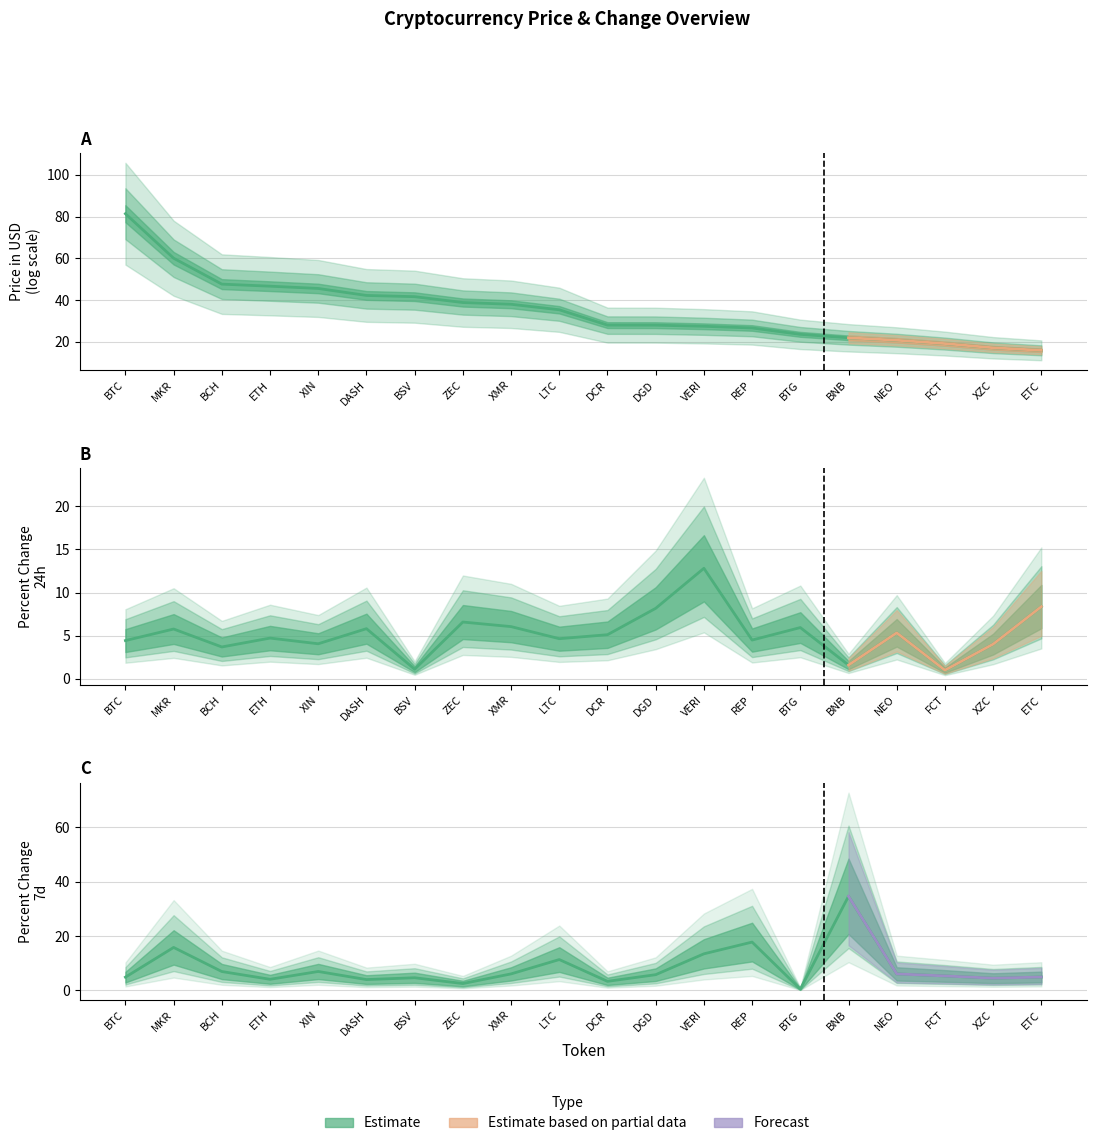

Is it true that Percent Change 7d equals 2.4 at DGD?

False